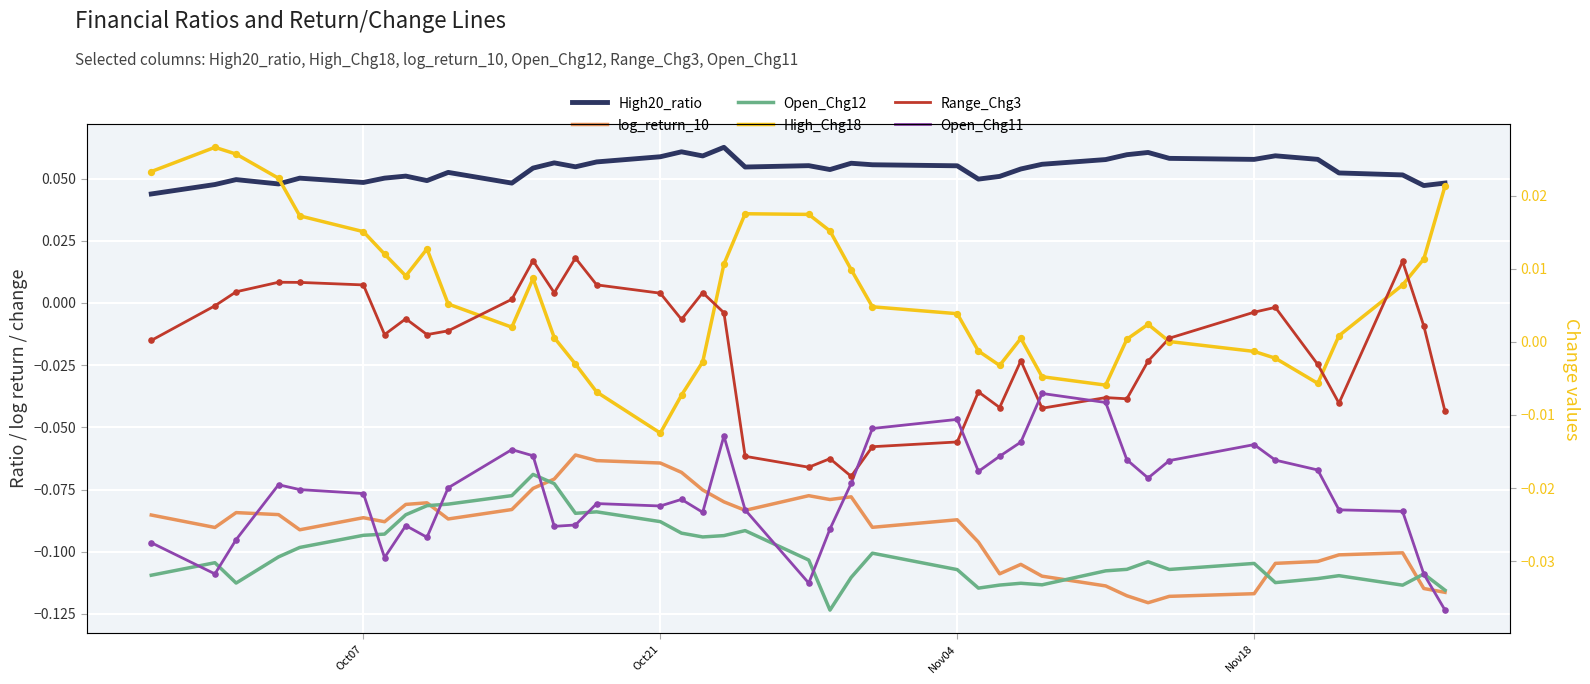

Which series reaches the minimum Y coordinate?

Open_Chg12